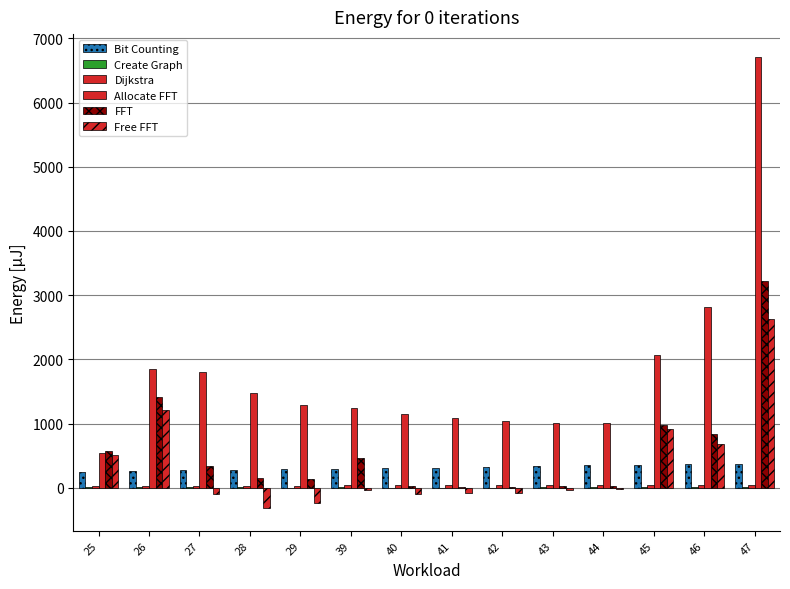

How many distinct data groups are displayed?

6